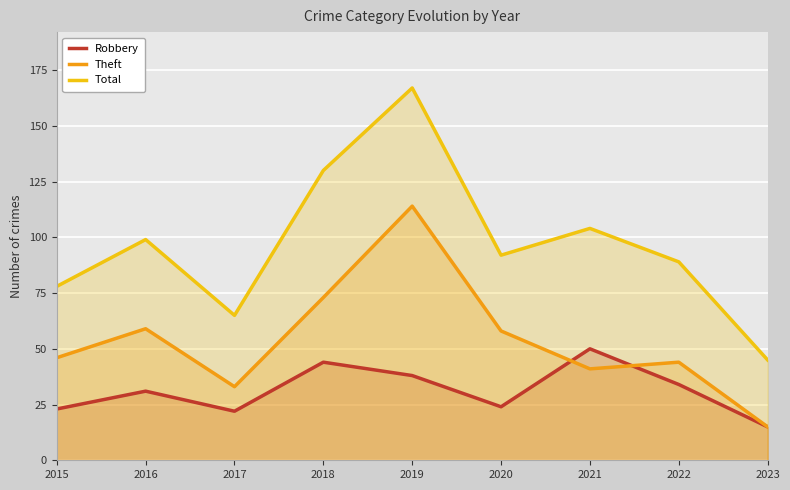

At 2023, list the series in order from largest to smallest.

Total, Robbery, Theft